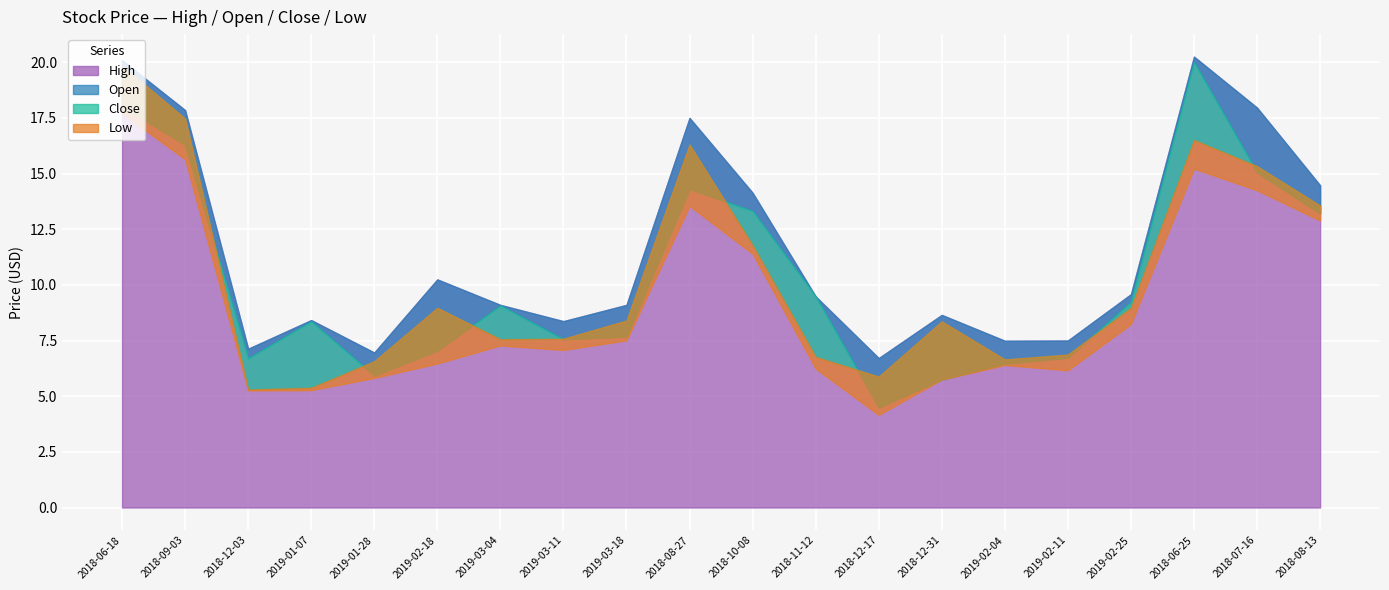

True or false: Low and Close intersect in this chart.

False